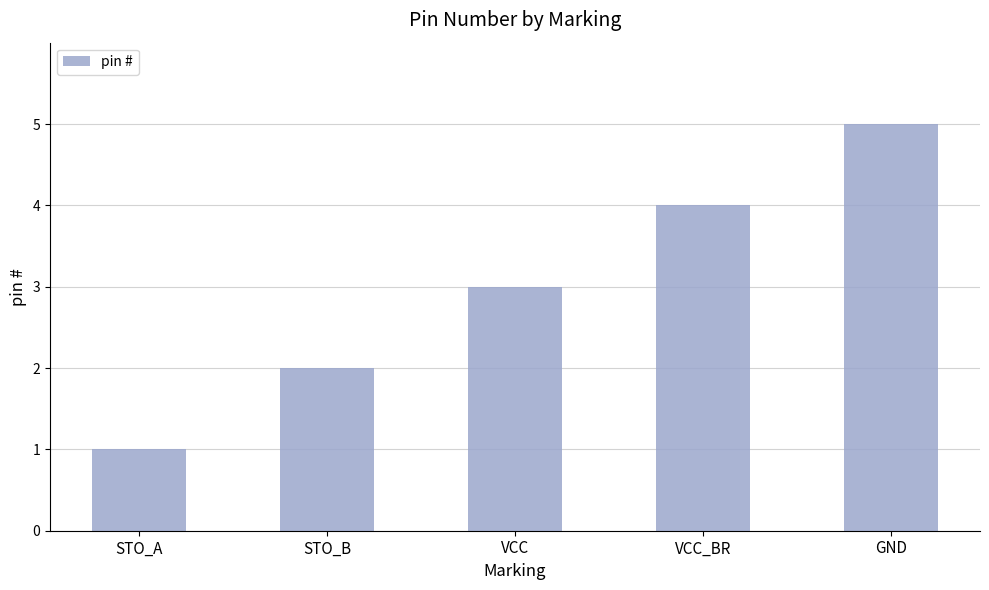

Is it true that the value at STO_B is 2?

True